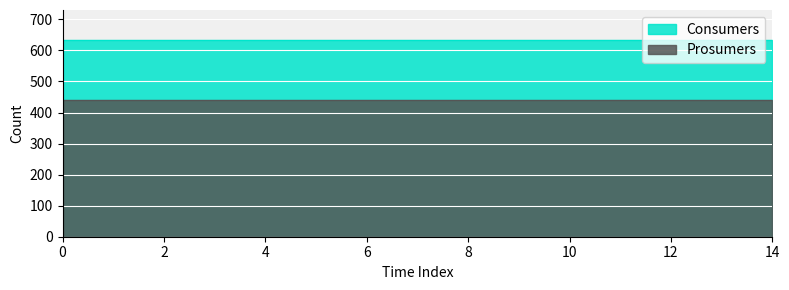

True or false: Prosumers has more than 0 points higher than both neighbors.

False